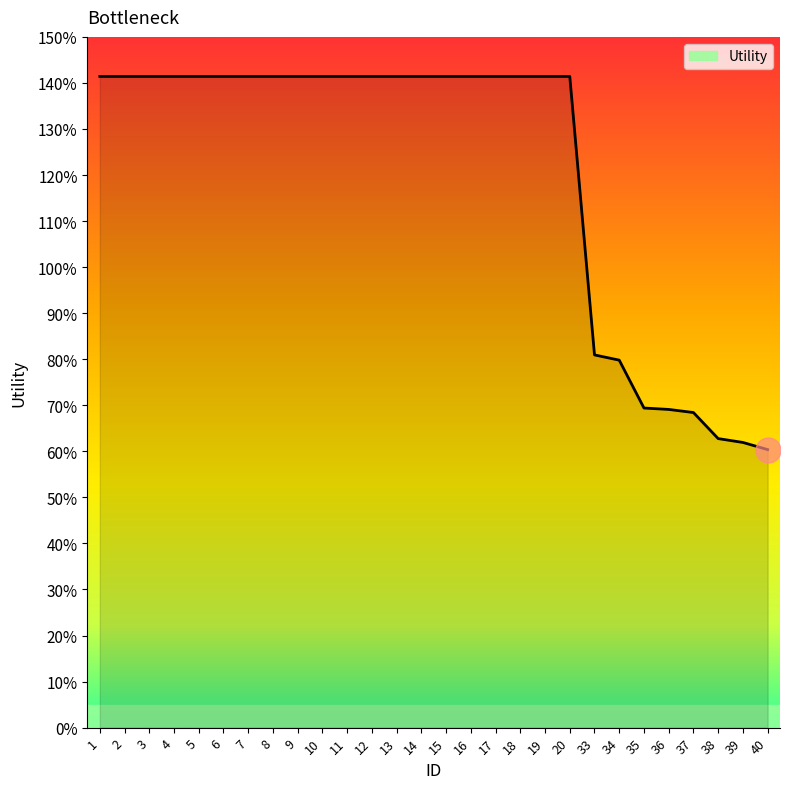

At which label does the data first exceed 1?

1